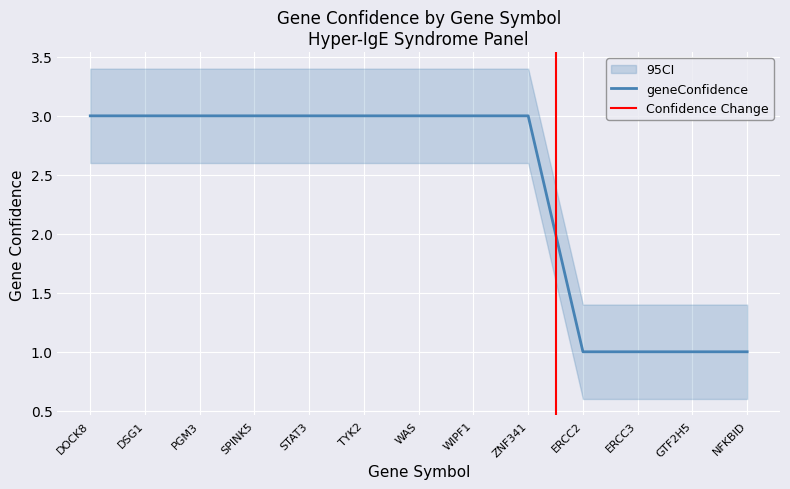

What position from the right is GTF2H5?

2